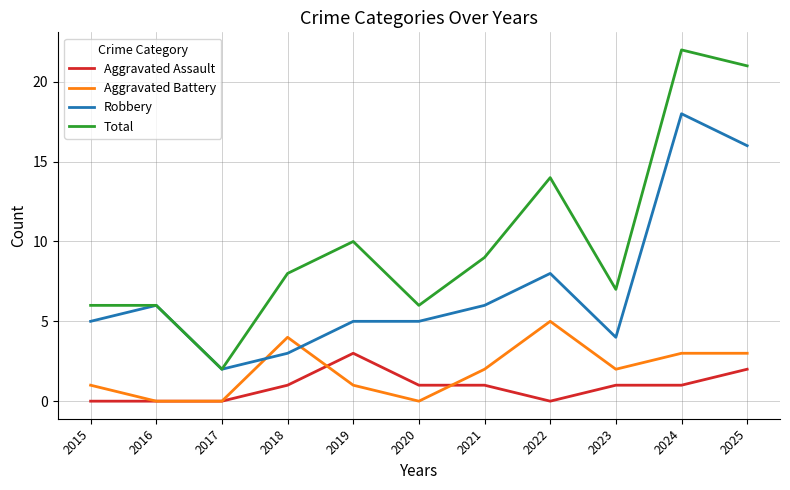

Which series has the widest spread of values?

Total